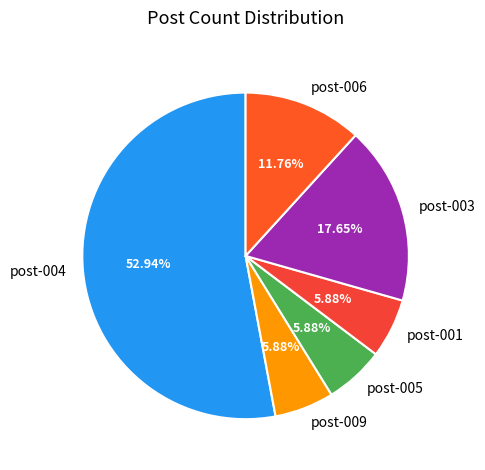

Between post-003 and post-006, which is larger?

post-003